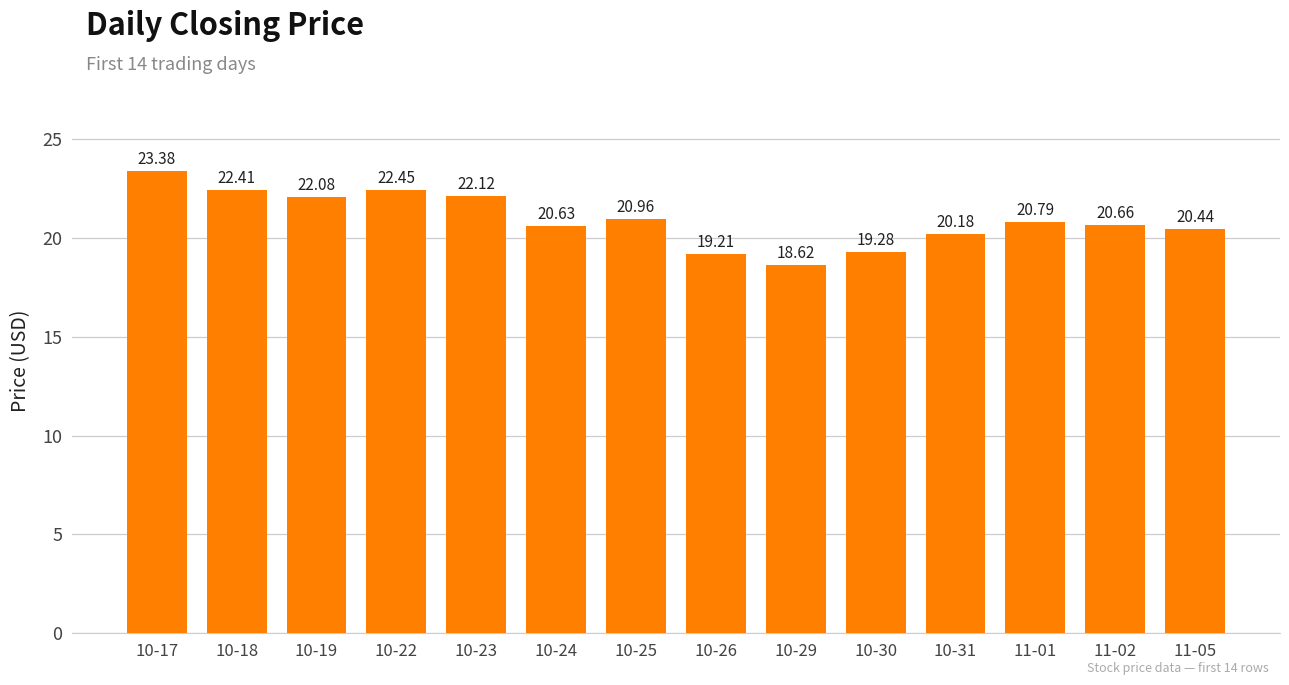

Is it true that the value at 10-17 is 38.0?

False